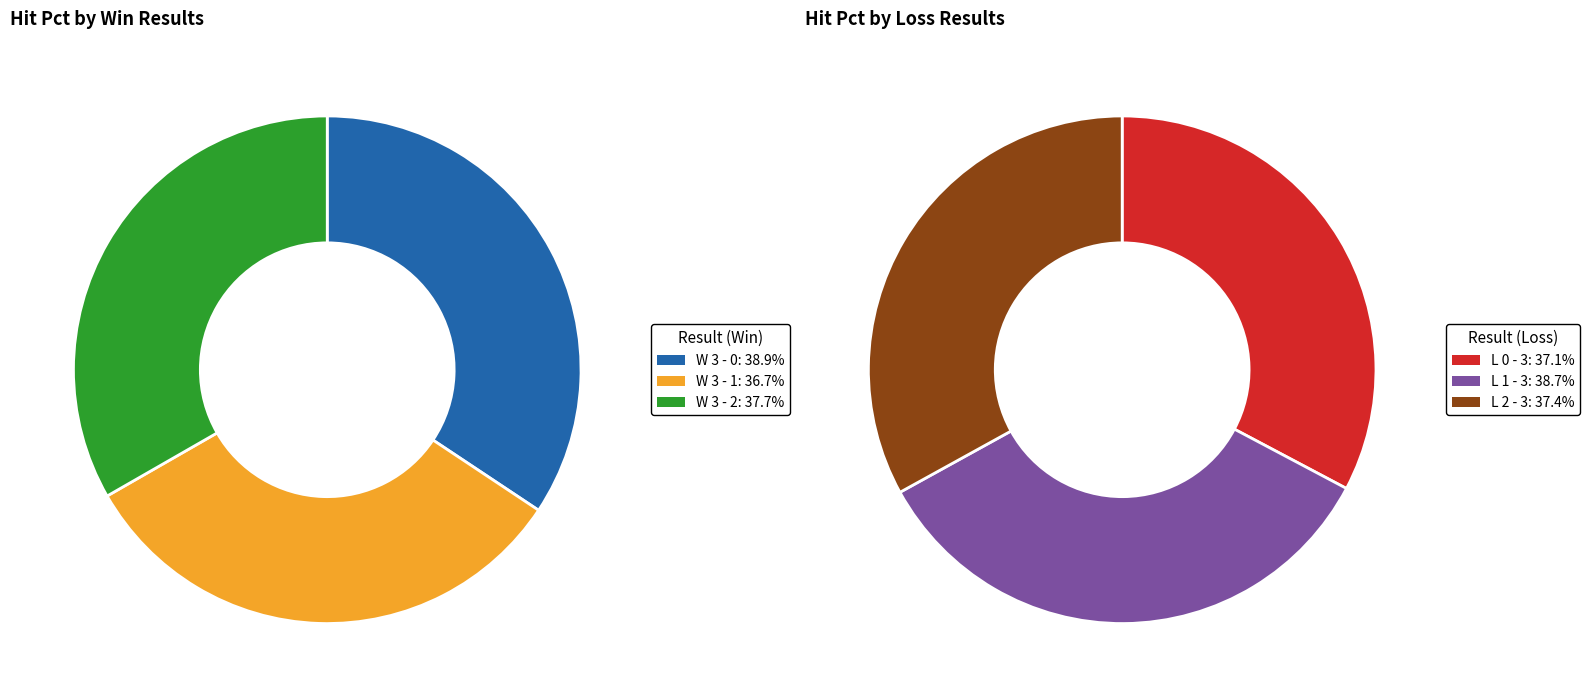

Which slice is the smallest?

W 3 - 1